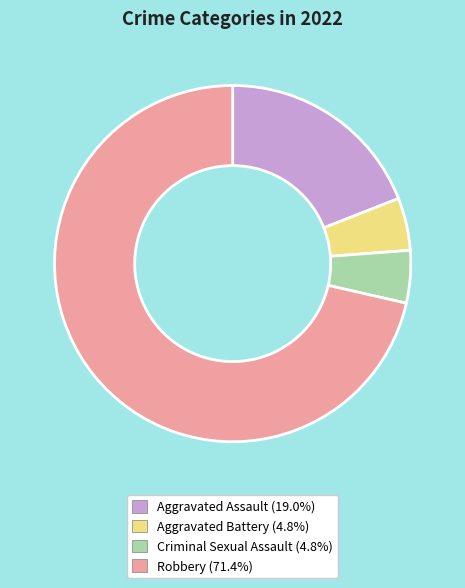

Which has a higher value, Robbery or Aggravated Battery?

Robbery